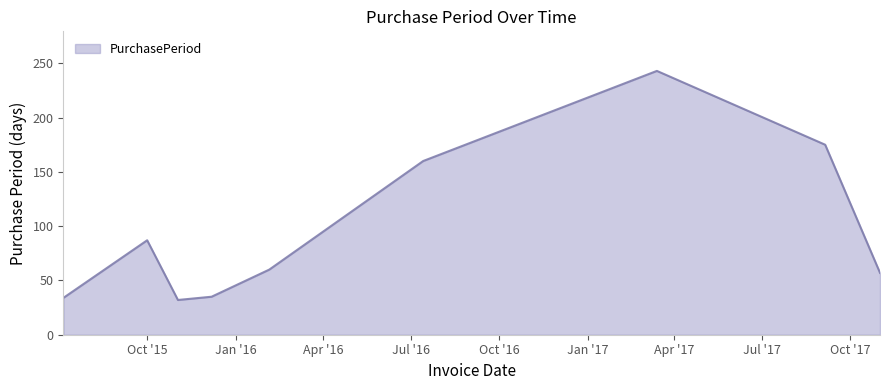

What is the difference between the maximum and minimum values?

211